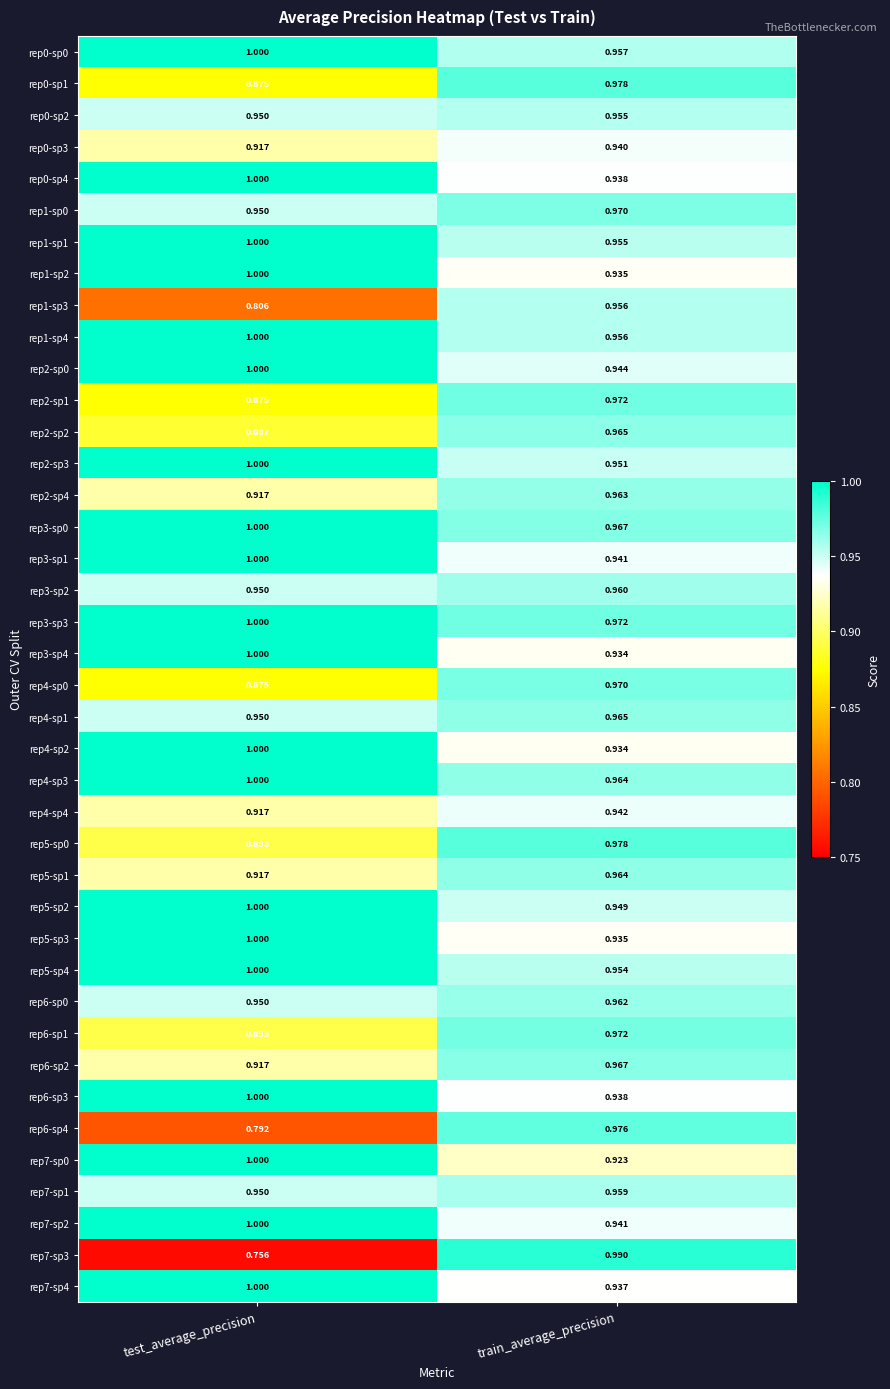

Rank the categories by rep7-sp0 value from lowest to highest.

train_average_precision, test_average_precision